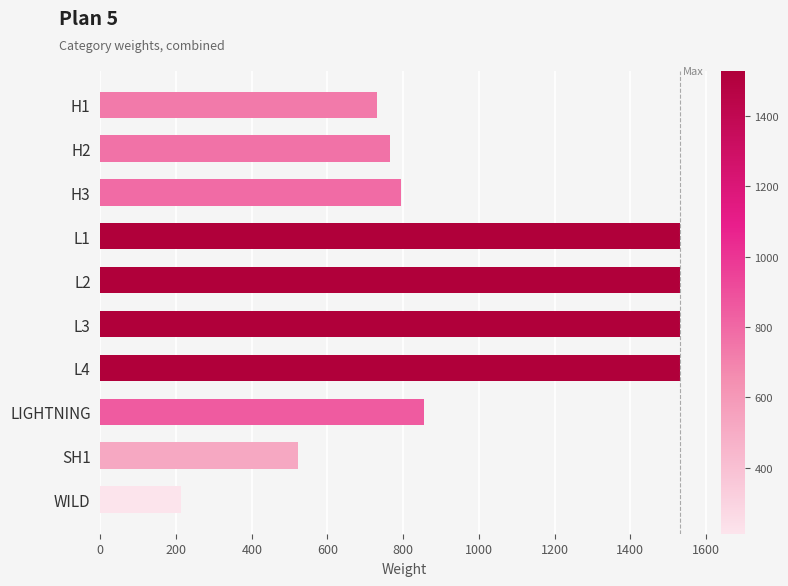

What is the difference between the values at L2 and LIGHTNING?

675